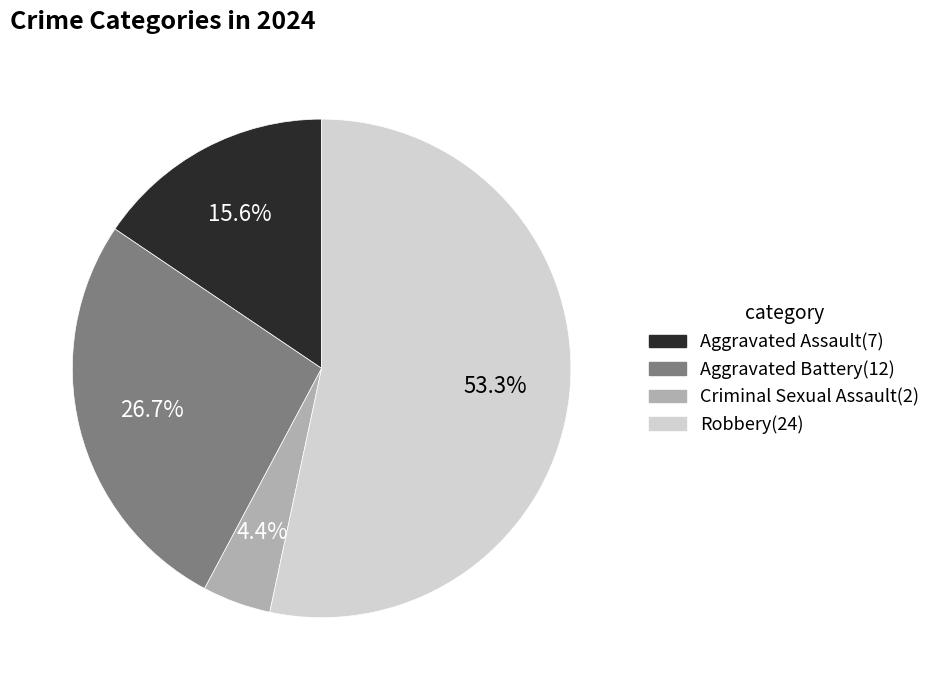

The Aggravated Assault slice represents 16% of the pie. True or false?

True